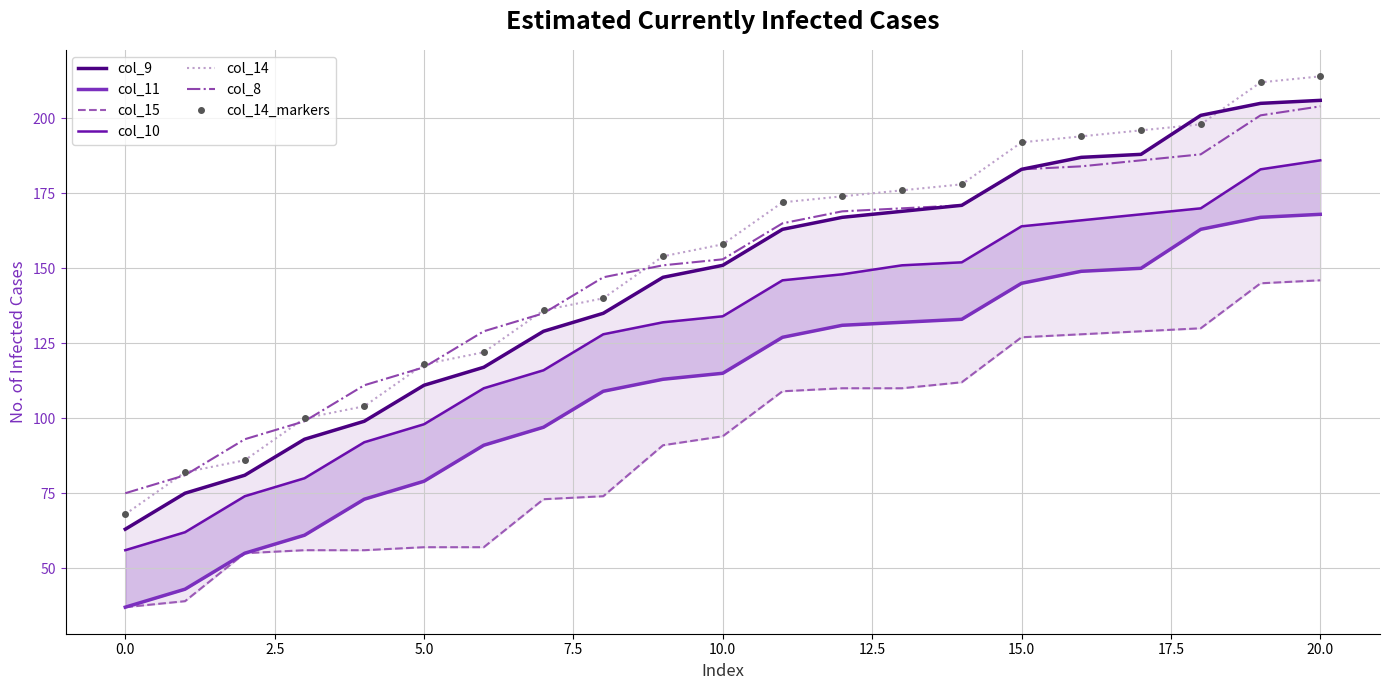

At 0, list the series in order from largest to smallest.

col_8, col_14, col_9, col_10, col_11, col_15